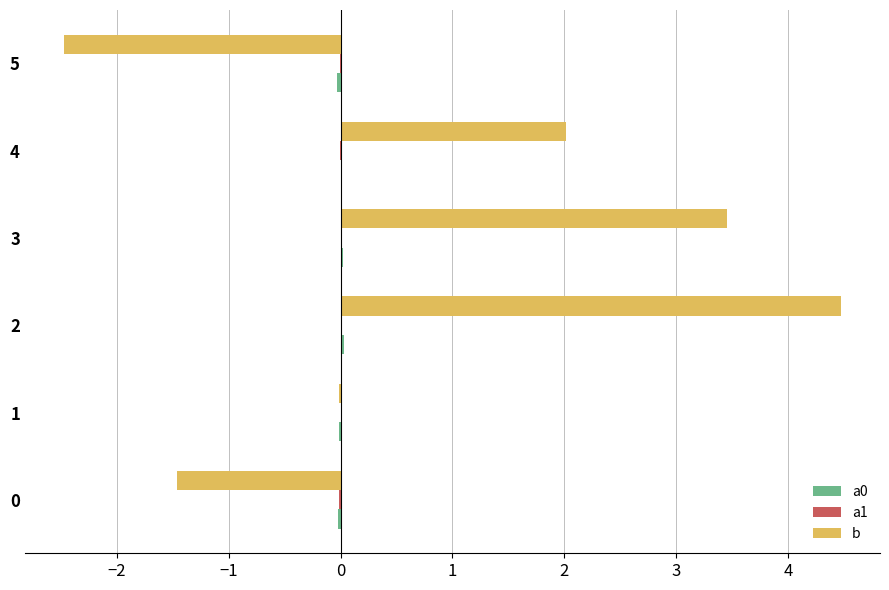

The b series shows 1.1 at 2. True or false?

False